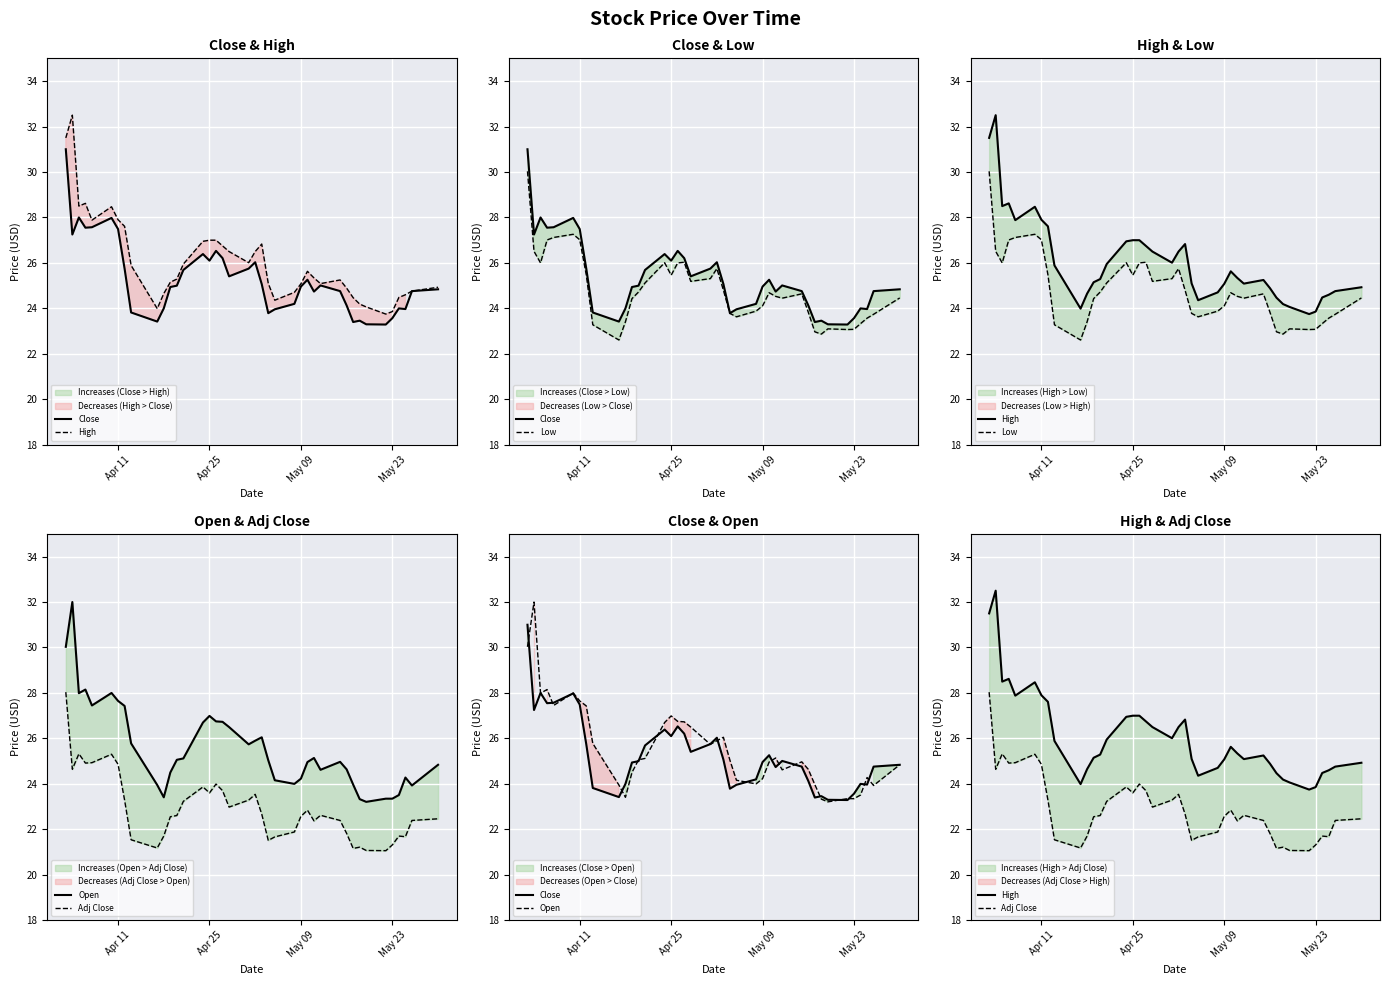

Count the number of categories in the chart.

40